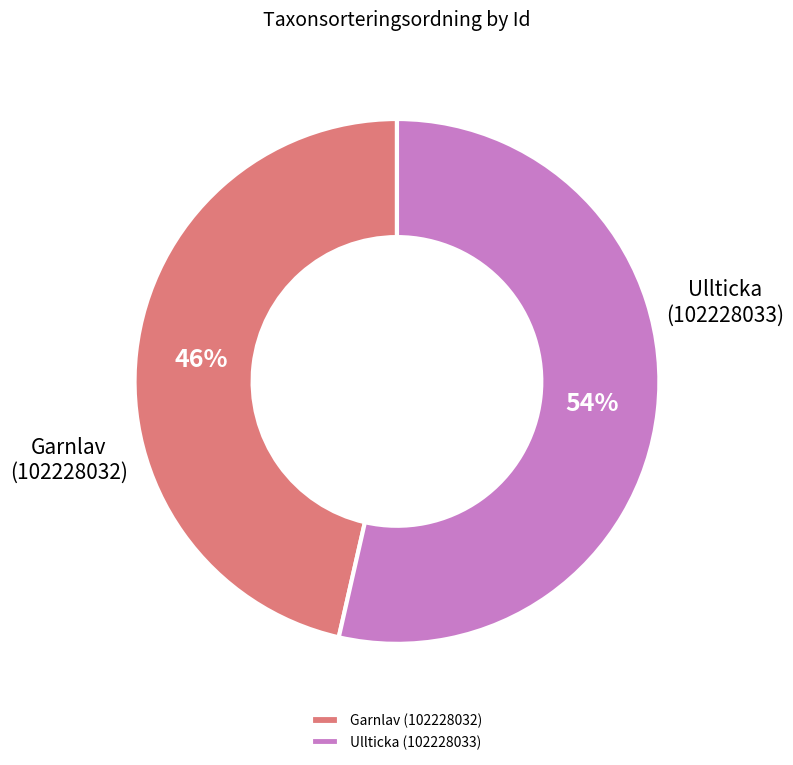

Do Ullticka (102228033) and Garnlav (102228032) together represent more than half of the pie?

Yes